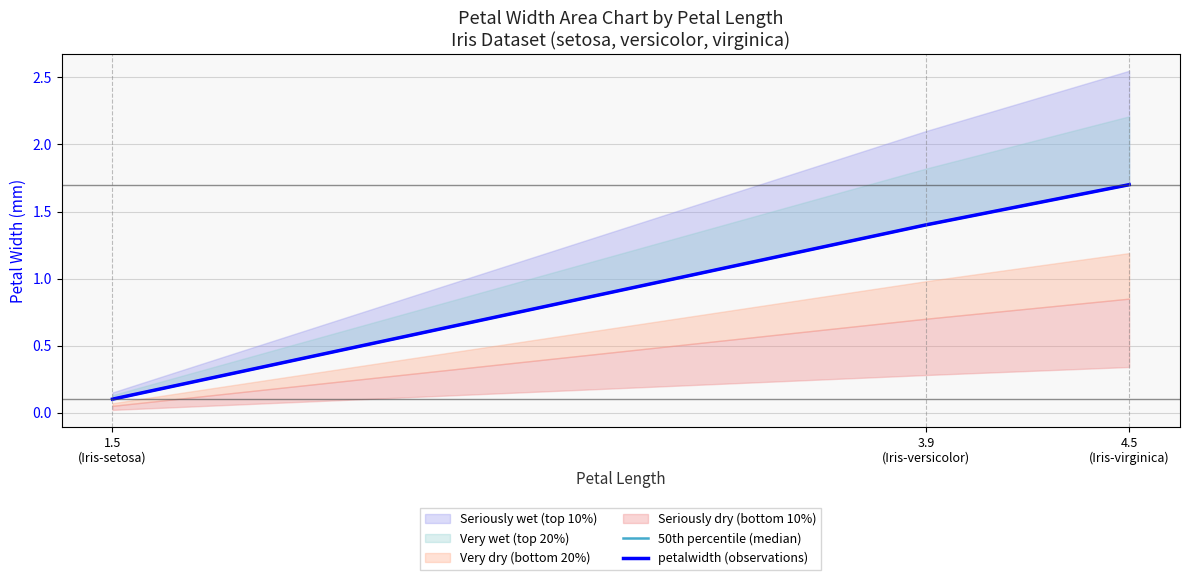

Where does the 50th percentile (median) series first go above 1?

3.9
(Iris-versicolor)